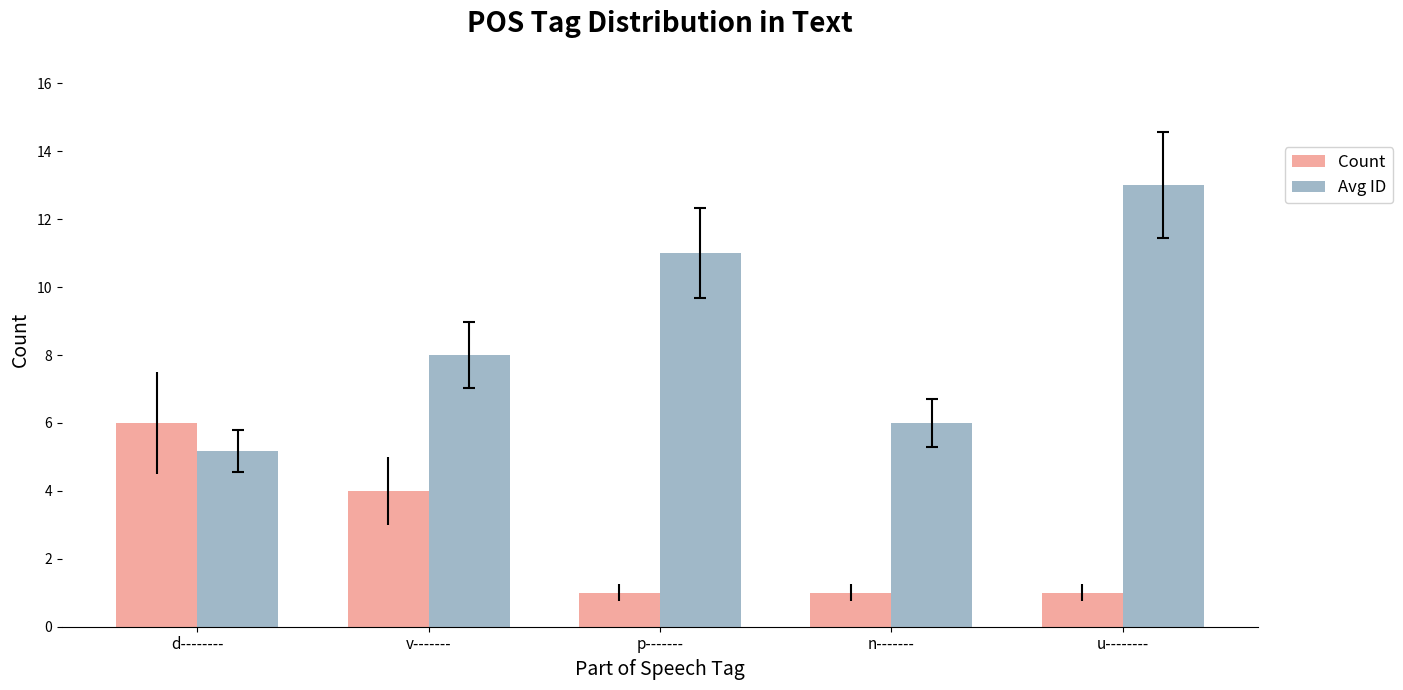

What value does the Avg ID series have at n-------?

6.0